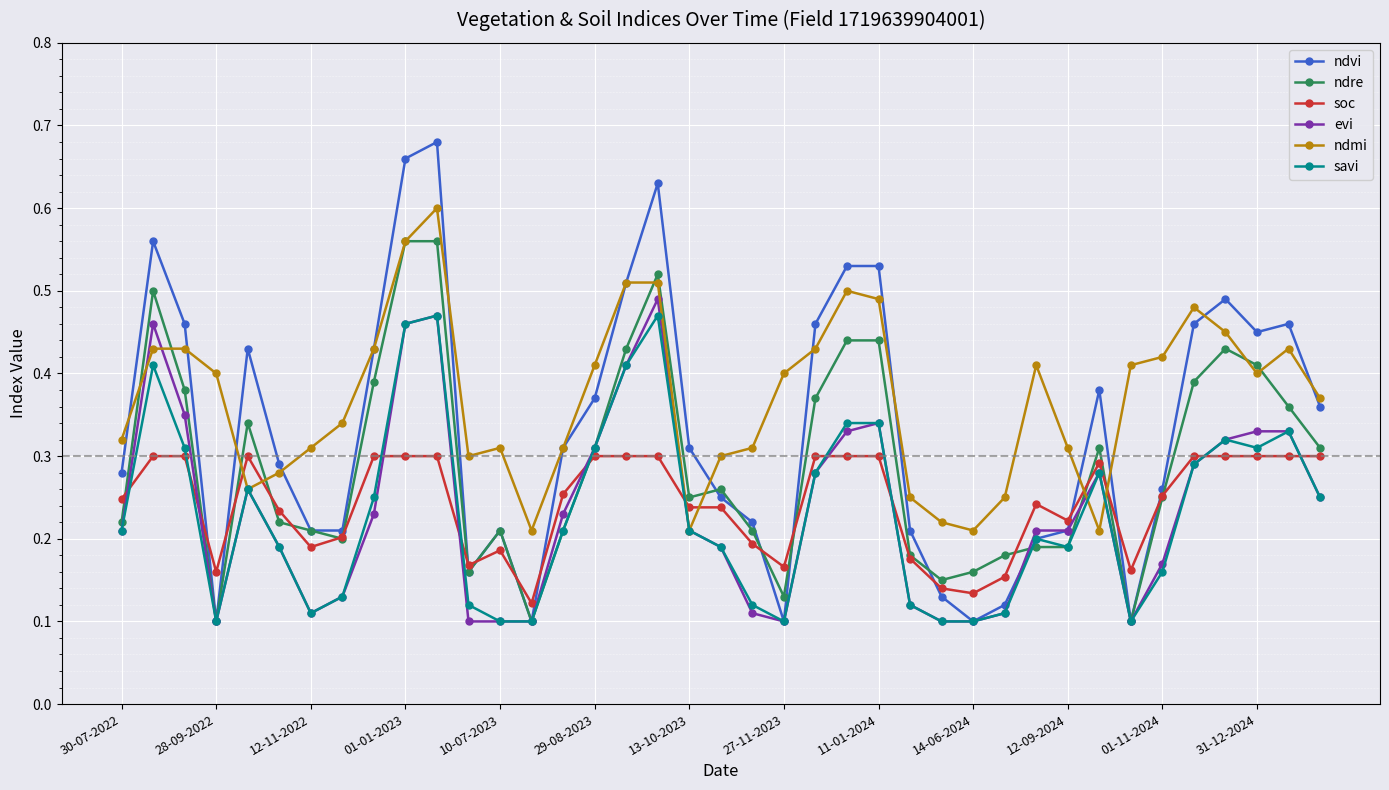

Count the ndre values in the range 0 to 1.

39